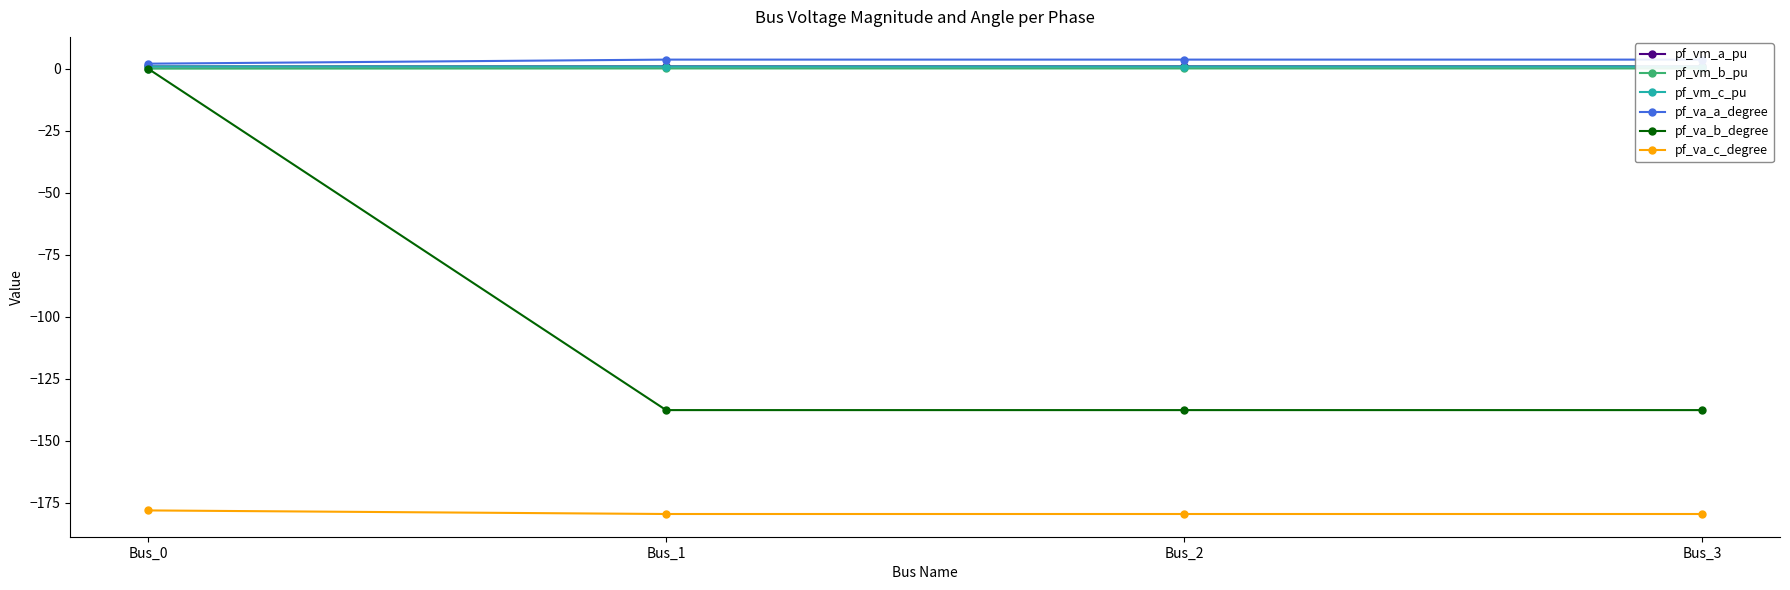

Is this an area chart (filled region under the line)?

No